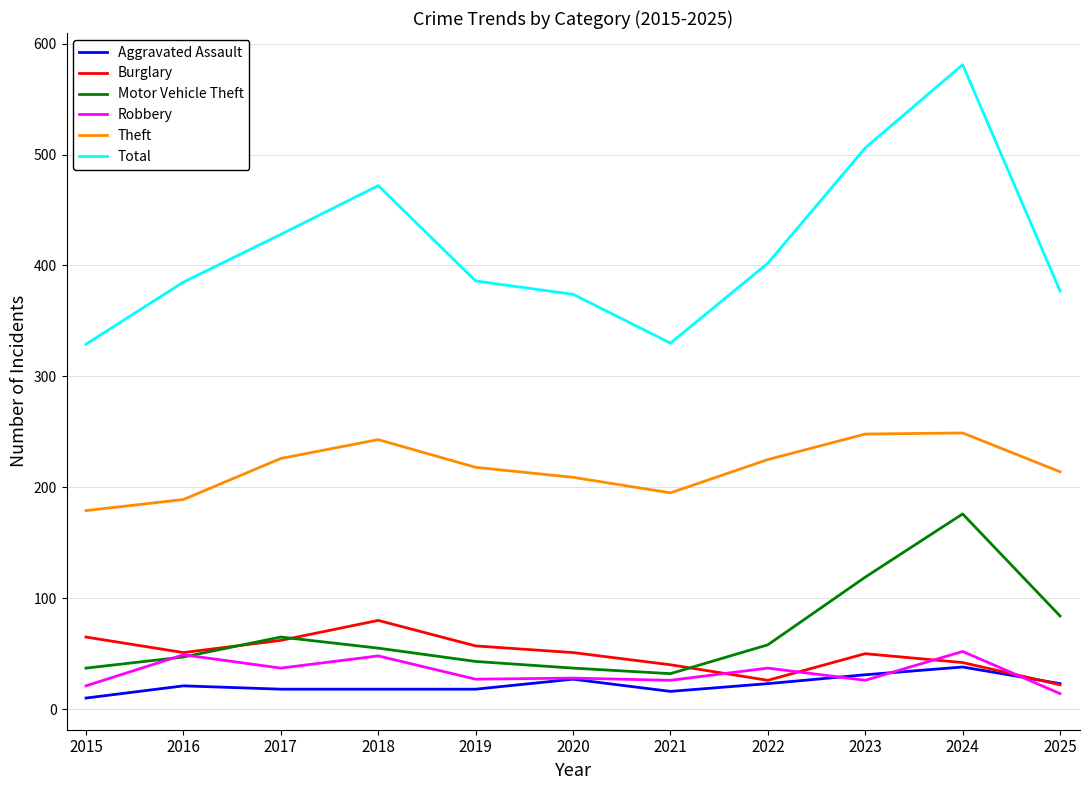

Which series has the largest total across all categories?

Total